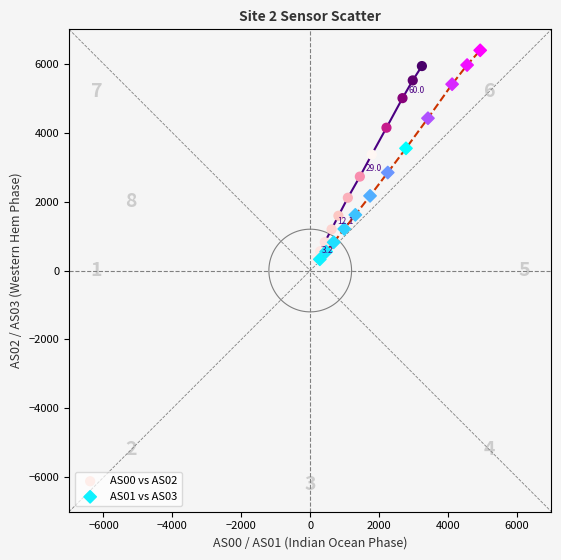

Which series has the largest Y range (max minus min)?

AS01 vs AS03